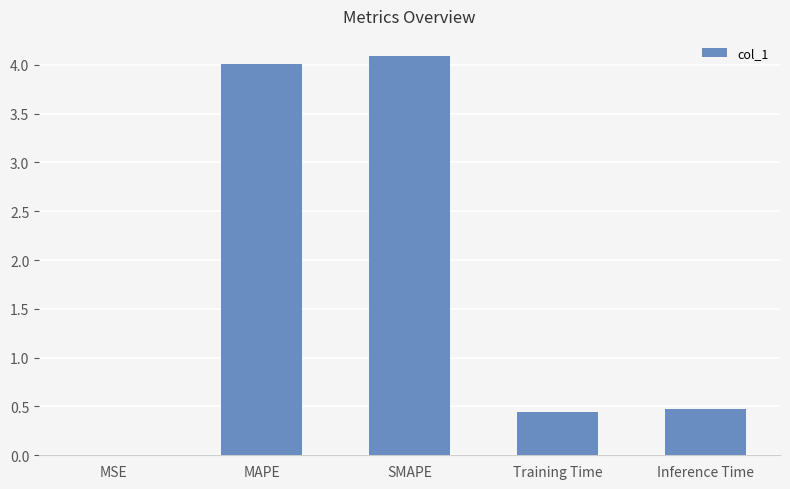

The value at SMAPE is 4.1. True or false?

True